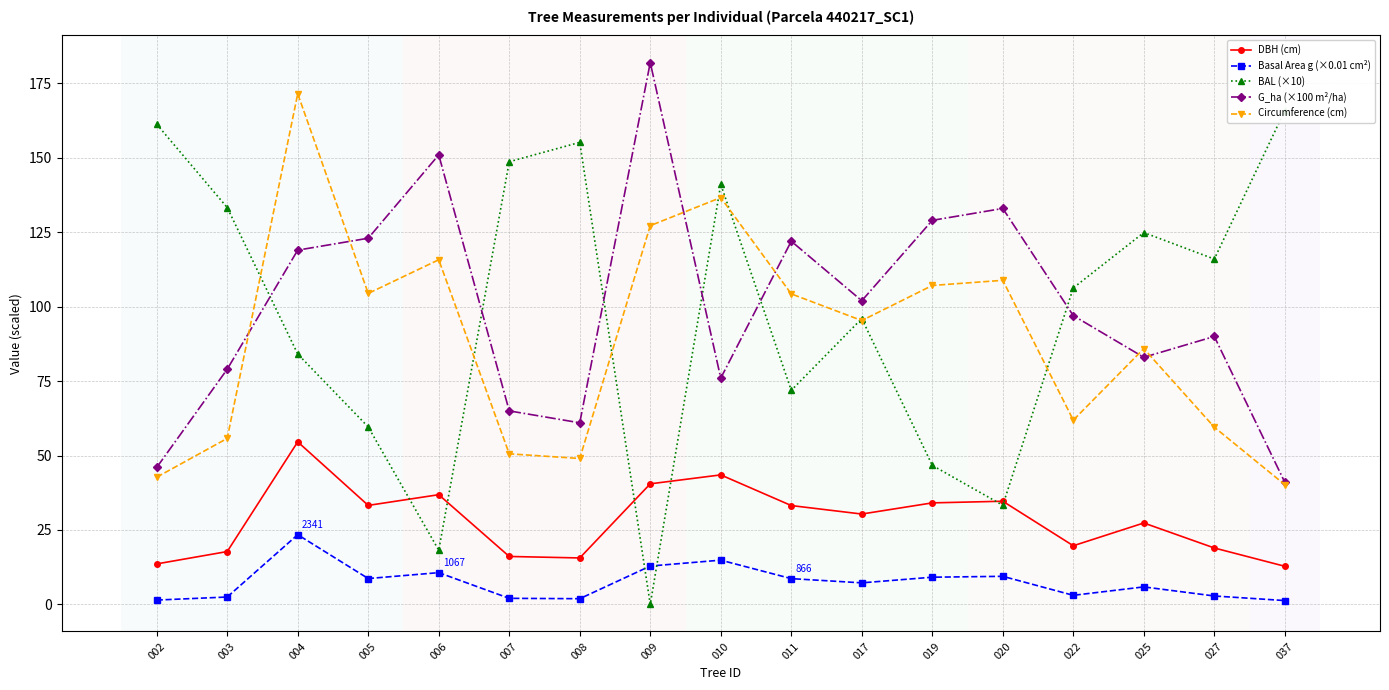

What is the difference between the G_ha (×100 m²/ha) values at 007 and 011?

57.0